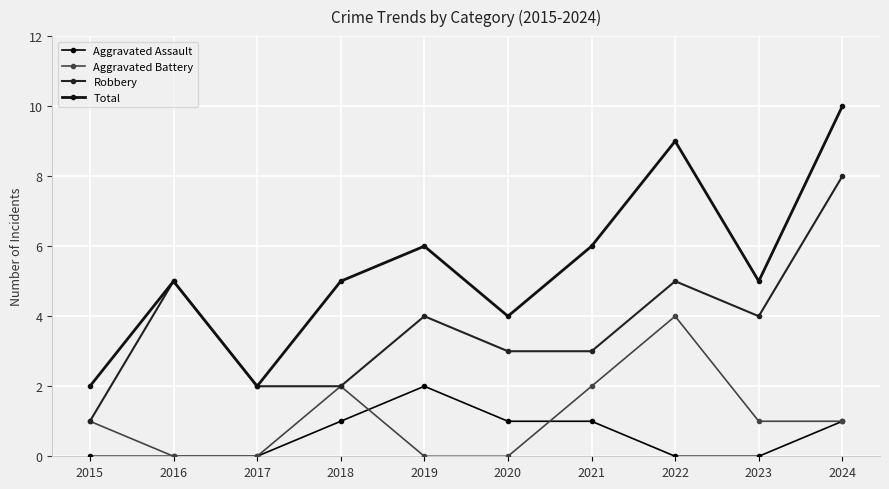

The value of Total at 2022 is 6. True or false?

False